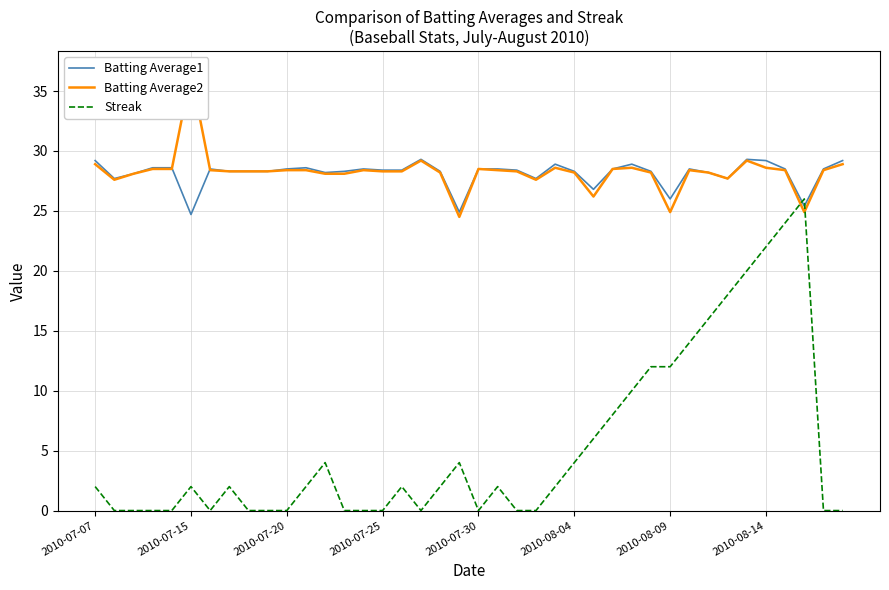

What are all the series names shown in the legend?

Batting Average1, Batting Average2, Streak